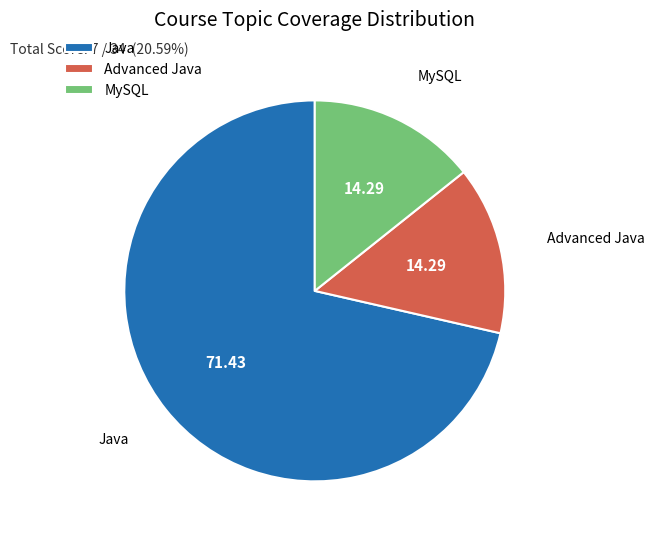

What is the ratio of the value at MySQL to the value at Advanced Java?

1.0